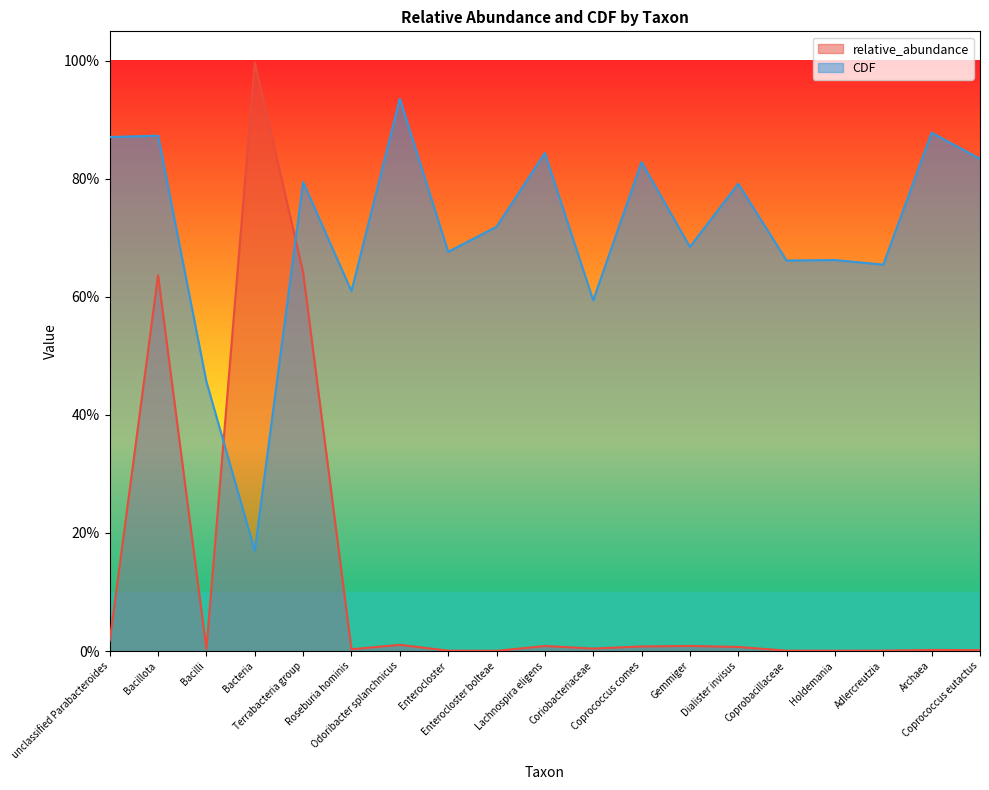

What is the spread (max minus min) of values at Enterocloster bolteae?

0.7